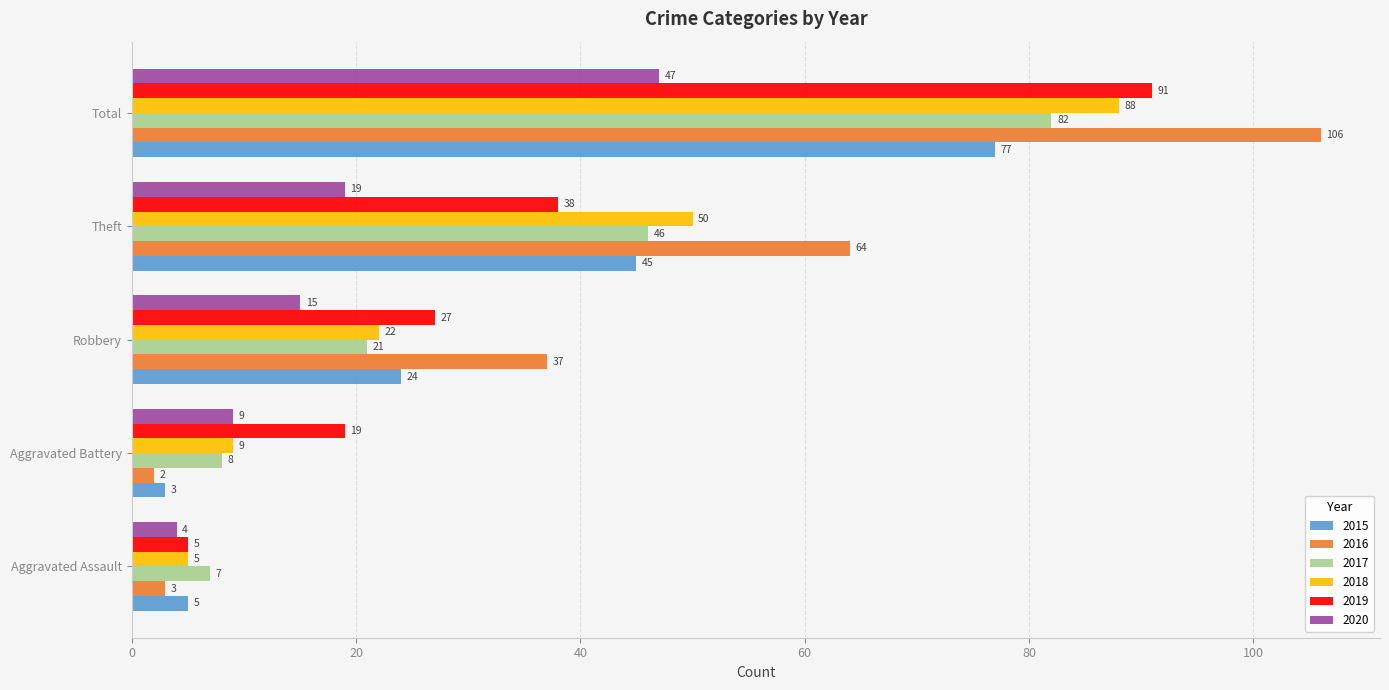

What is the difference between the 2017 values at Total and Theft?

36